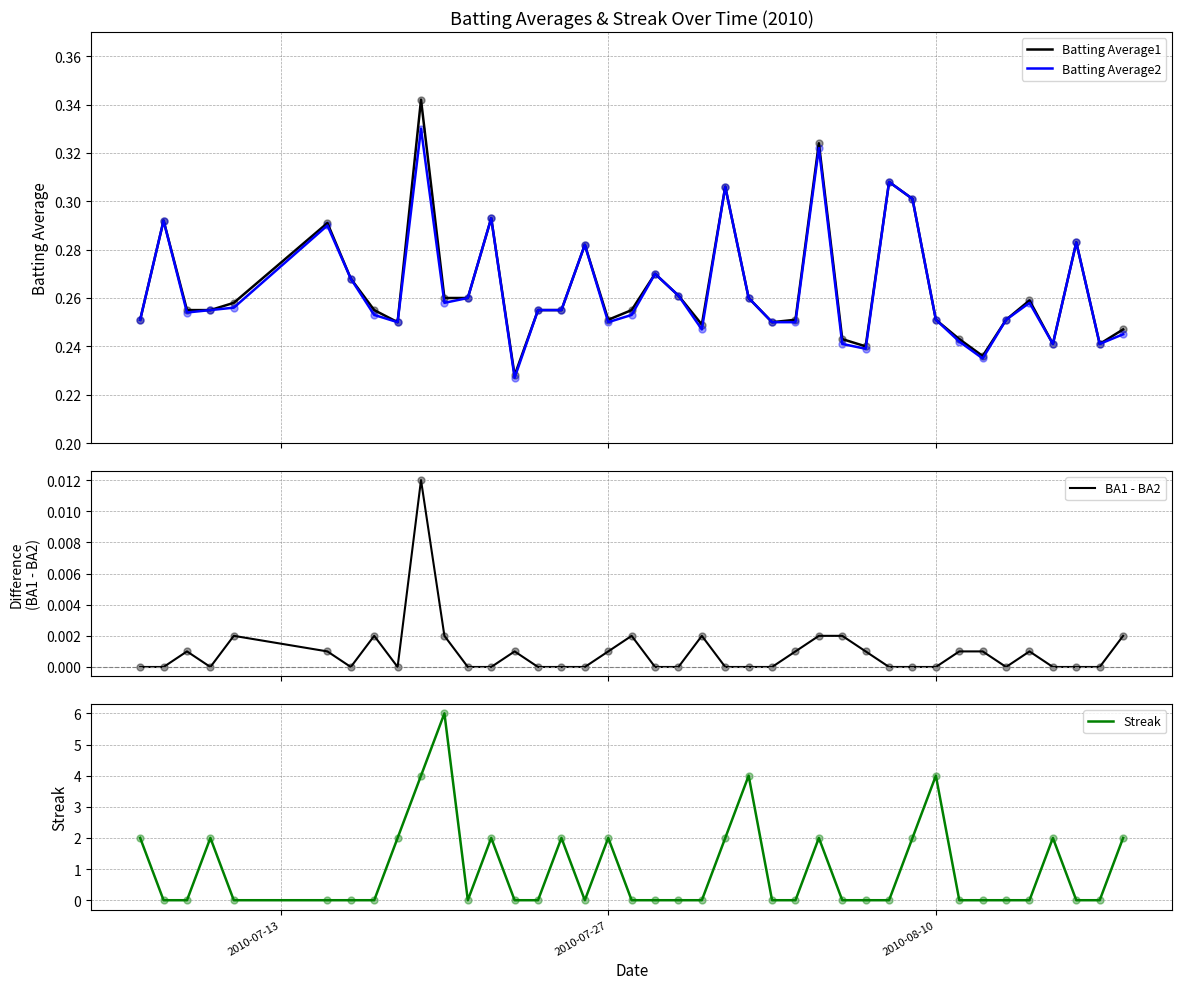

What are all the series names shown in the legend?

Batting Average1, Batting Average2, BA1 - BA2, Streak